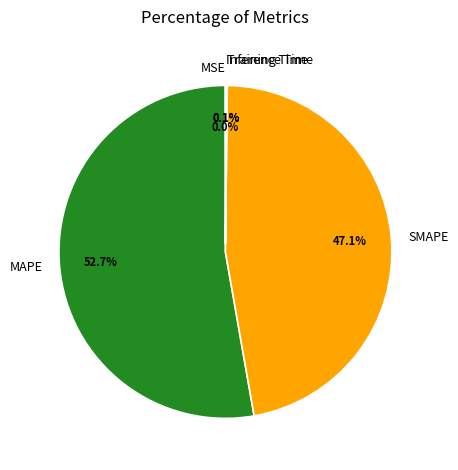

The MAPE slice represents 39% of the pie. True or false?

False